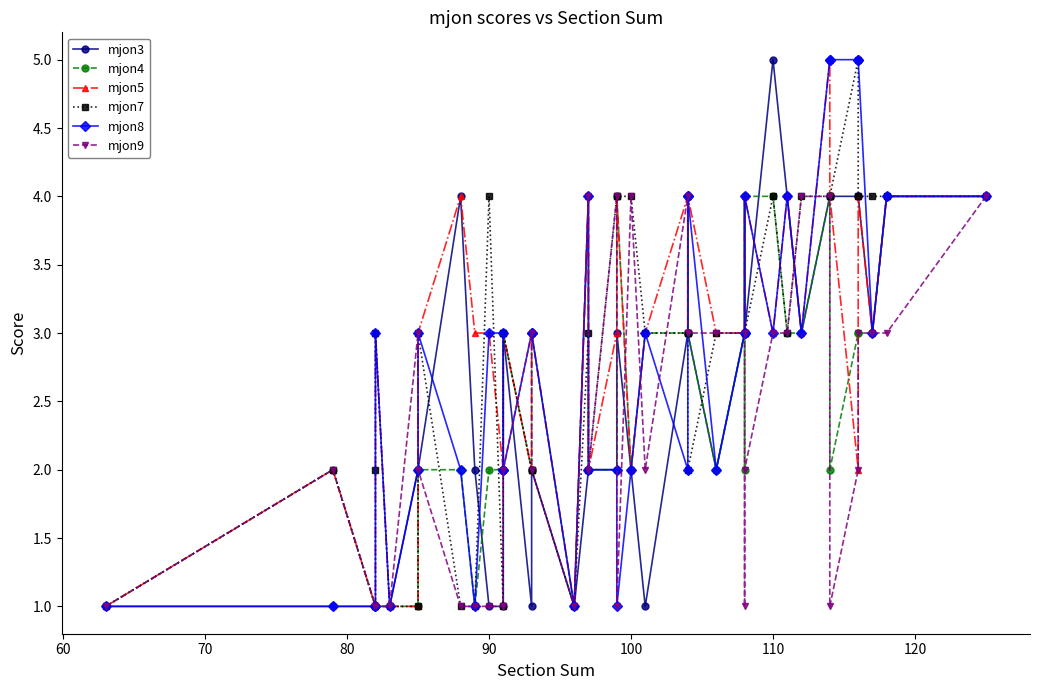

After their last crossing, which series has the higher values: mjon8 or mjon4?

mjon8